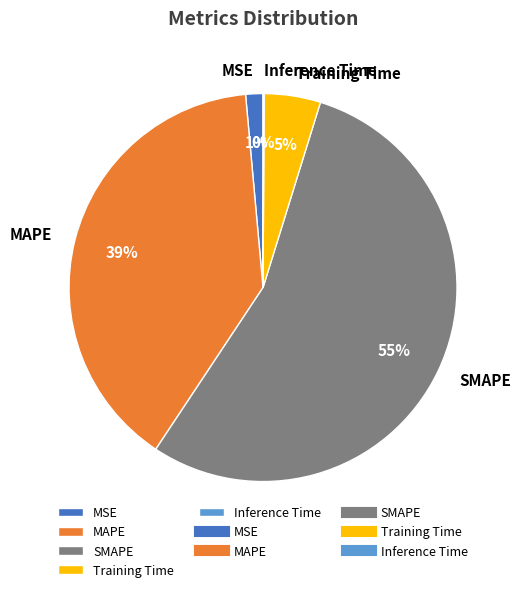

To the nearest percent, what portion does SMAPE represent?

55%